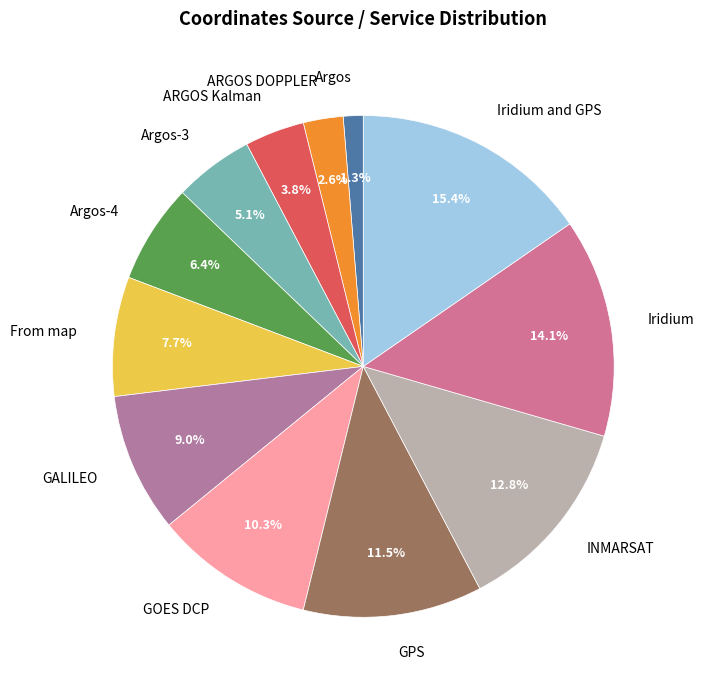

What percentage is the ARGOS DOPPLER slice, to the nearest percent?

3%